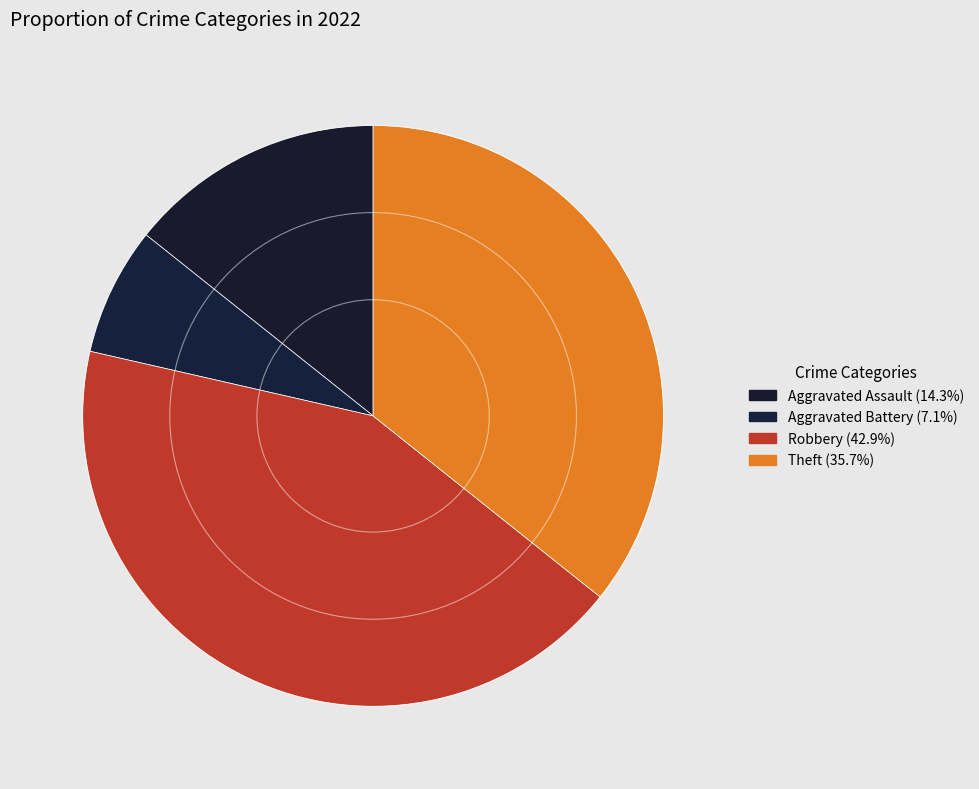

How many slices are in this pie chart?

4